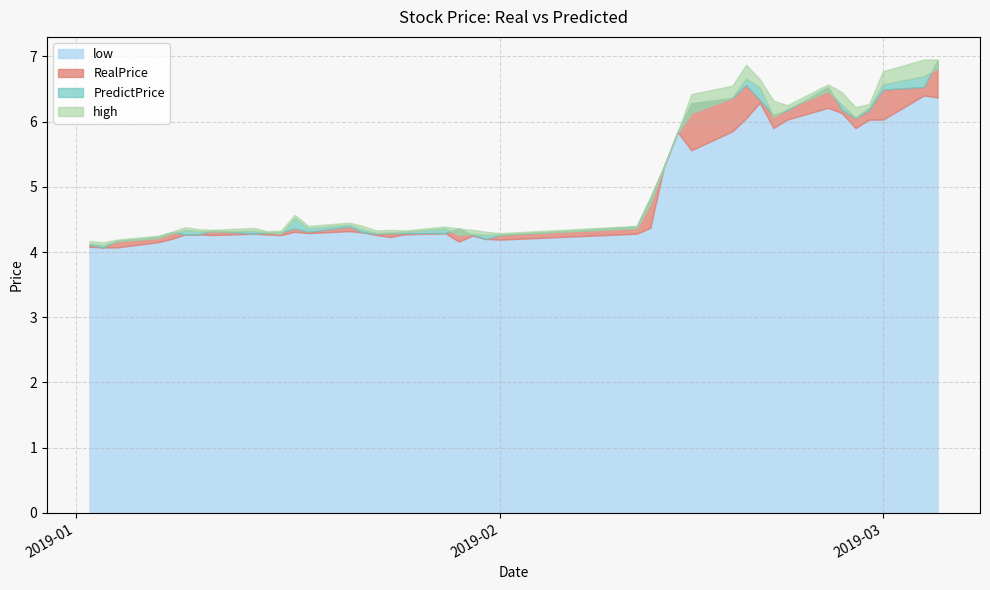

Which series has the largest total across all categories?

high